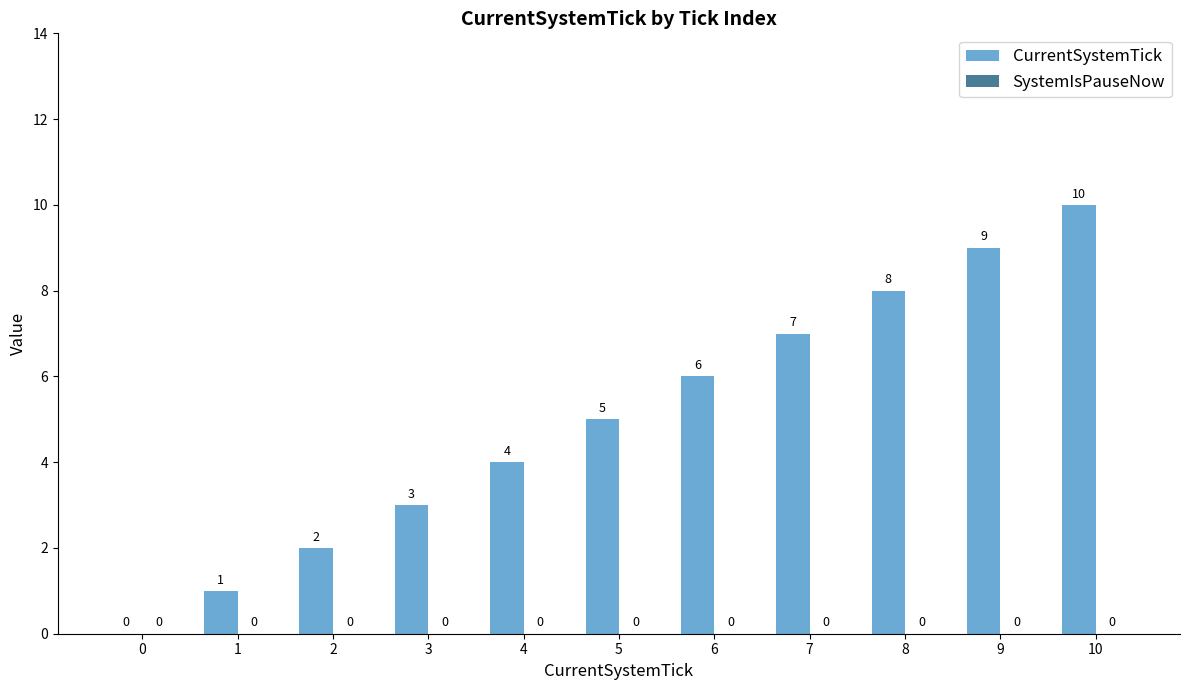

Count the number of categories in the chart.

11